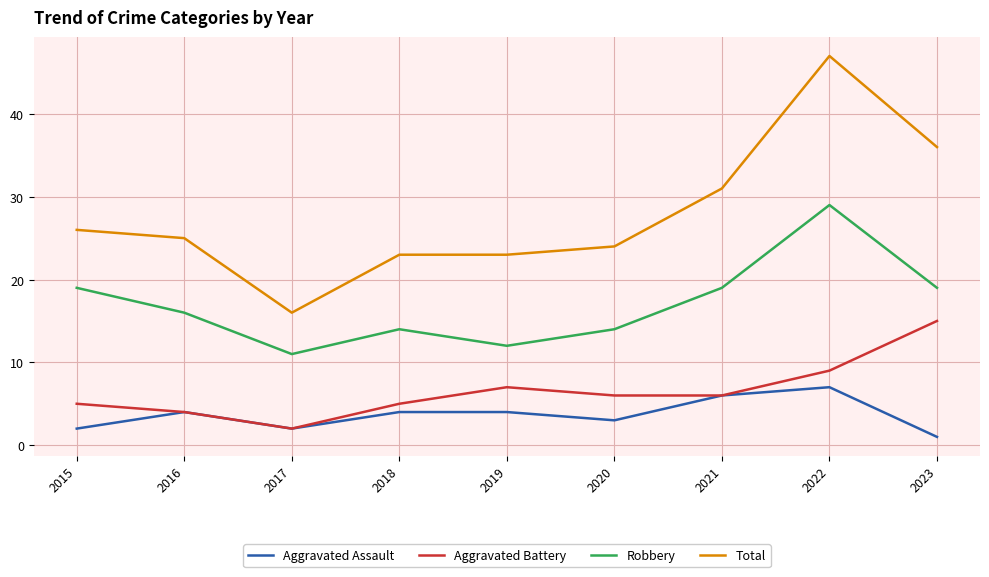

True or false: Aggravated Assault and Robbery intersect in this chart.

False